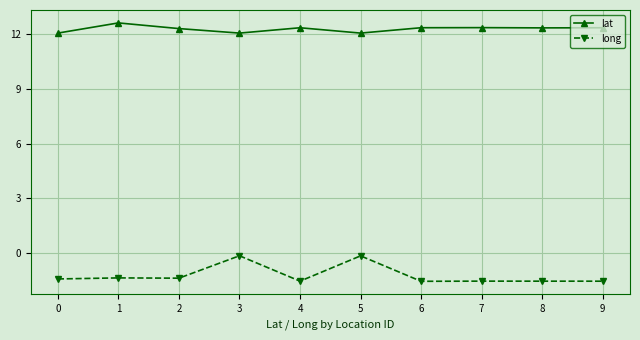

List the series in order of their overall mean, lowest first.

long, lat